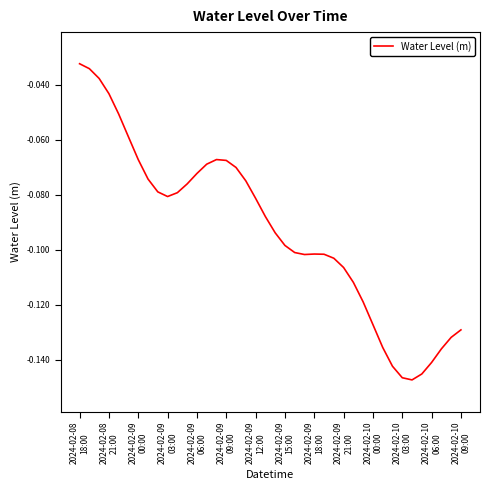

At which category does the data reach its first local valley?

2024-02-09
03:00